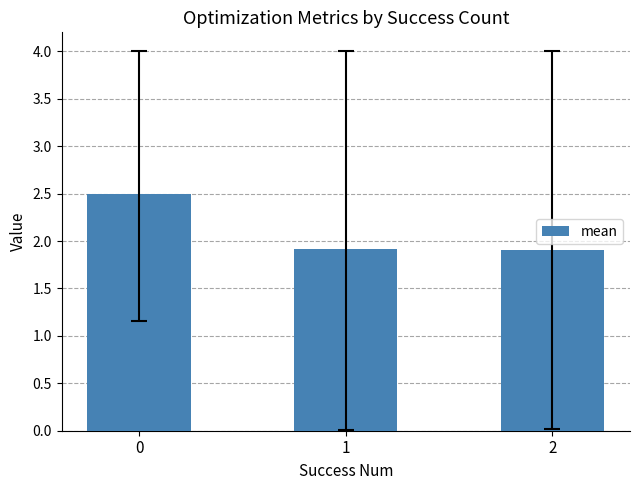

The value at 0 is 1.0. True or false?

False